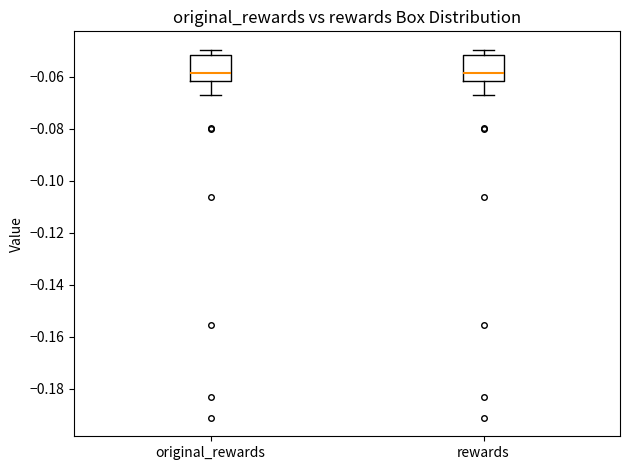

Reading left to right, transcribe this box plot: for each box, give where its median line is, the range the box spans, and where its two whiskers end, as read against the y-axis. The values are not printed on the chart, so give them approximately, as read against the axis.

original_rewards: median -0.058, box -0.062 to -0.052, whiskers -0.068 to -0.050
rewards: median -0.058, box -0.062 to -0.052, whiskers -0.068 to -0.050